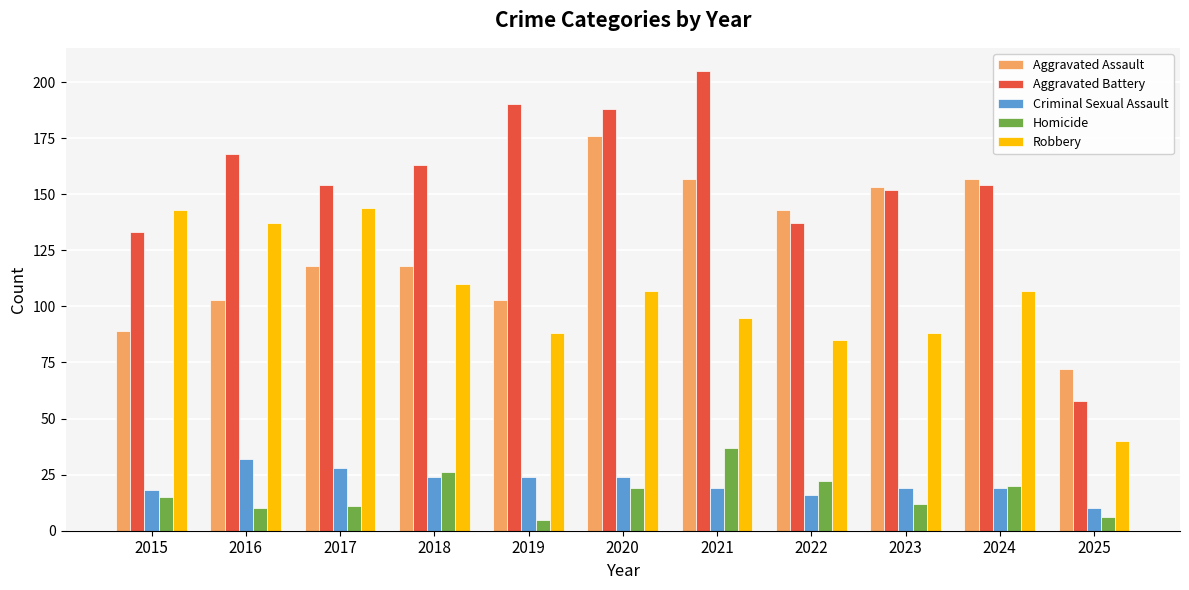

What value does the Robbery series have at 2019, to the nearest 5?

90